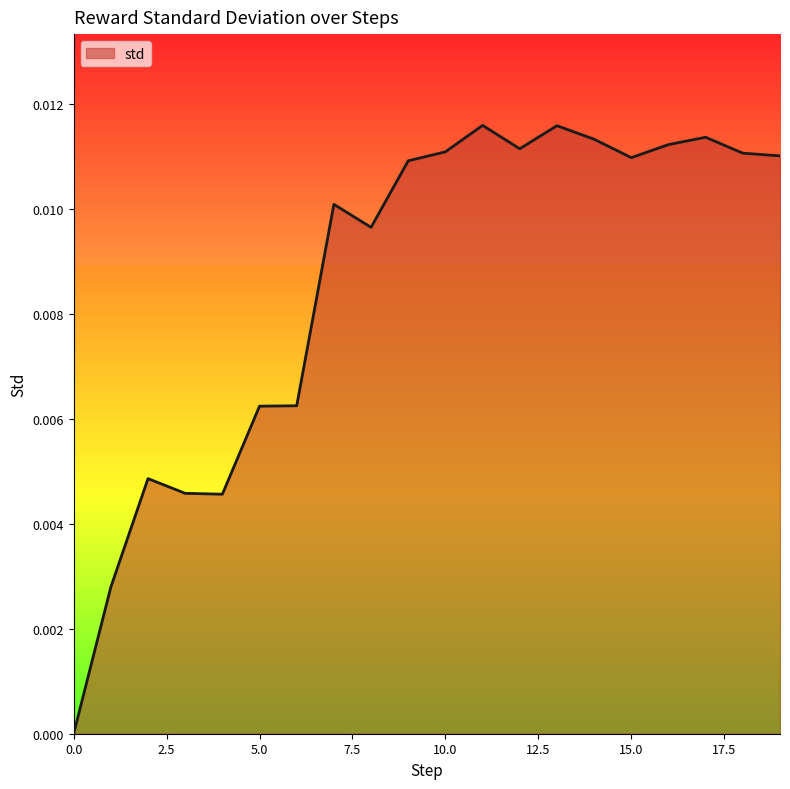

How many interior local valleys (lower than both neighbors) does the data have?

4